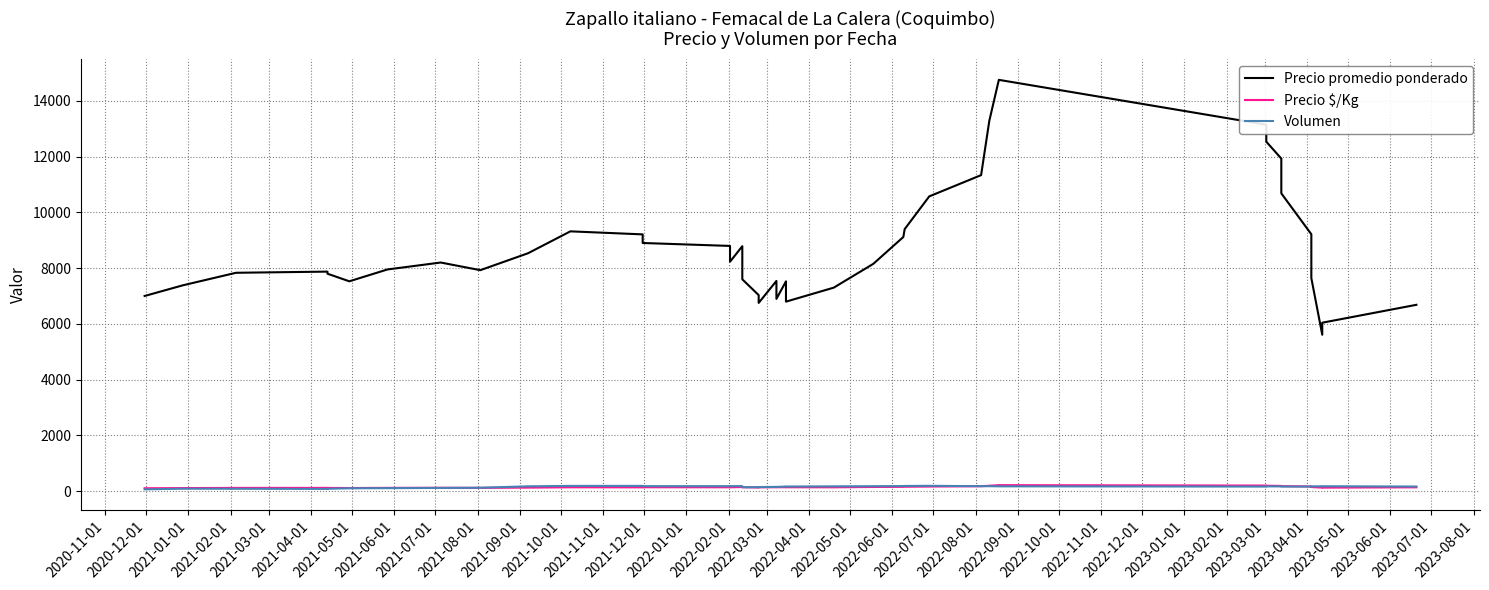

True or false: Precio $/Kg and Precio promedio ponderado intersect in this chart.

False